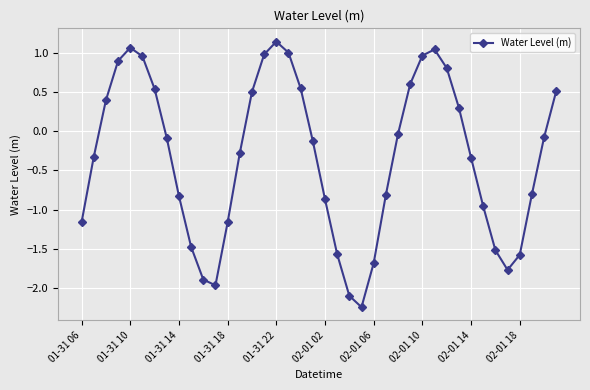

How many points are lower than both their immediate neighbors (excluding endpoints)?

3